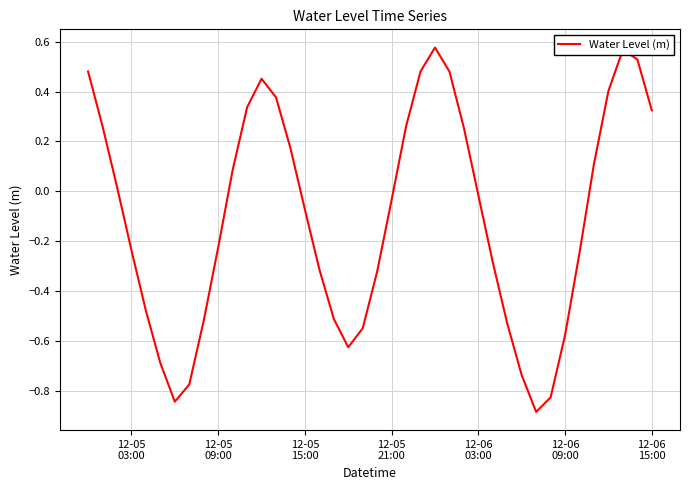

What is the difference between the maximum and minimum values?

1.5